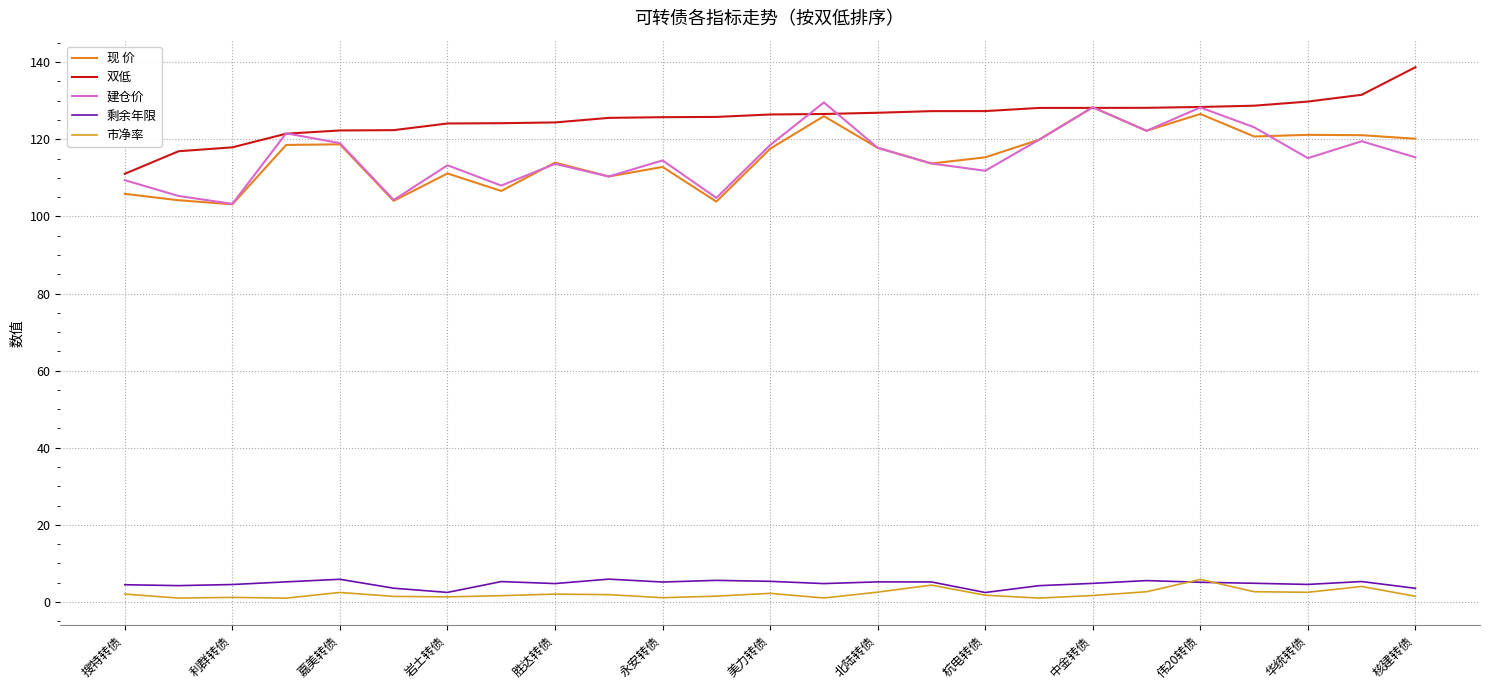

How many lines are shown in the chart?

5